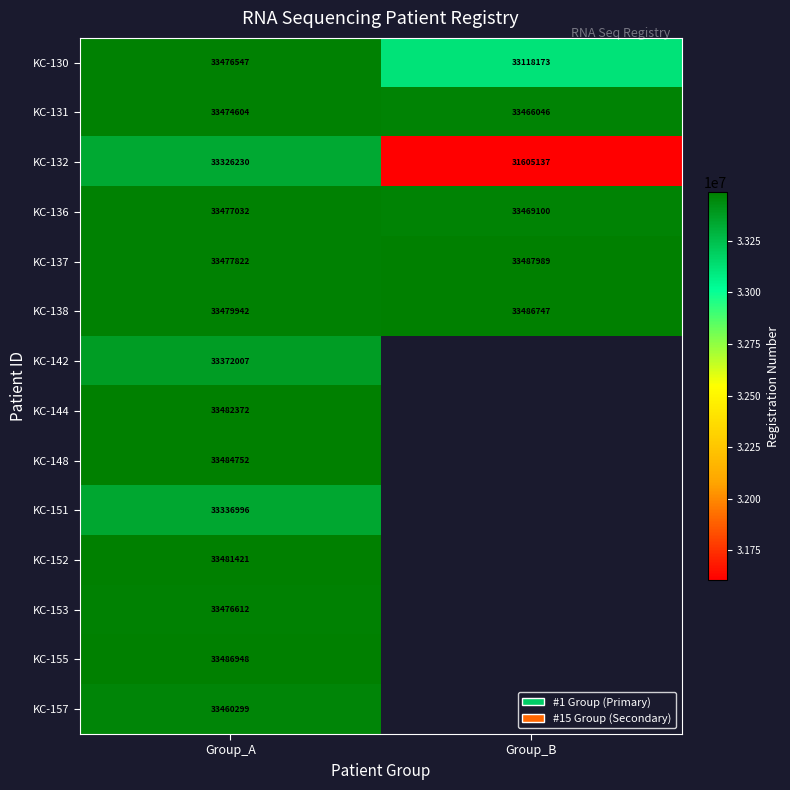

Rank the series at Group_A from lowest to highest value.

KC-132, KC-151, KC-142, KC-157, KC-131, KC-130, KC-153, KC-136, KC-137, KC-138, KC-152, KC-144, KC-148, KC-155